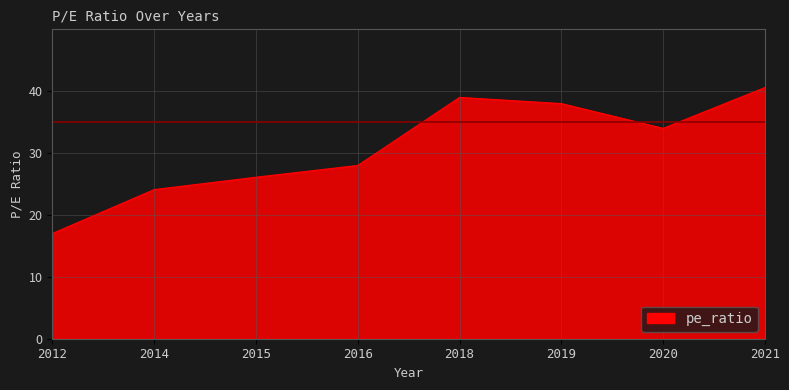

What is the greatest value displayed?

40.6